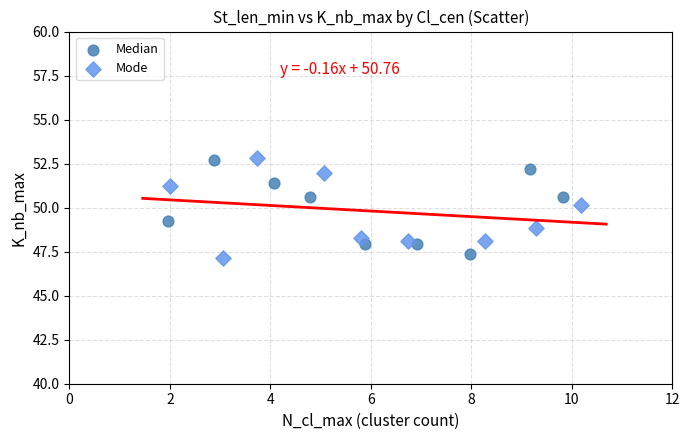

Which series has the widest spread of Y values?

Mode